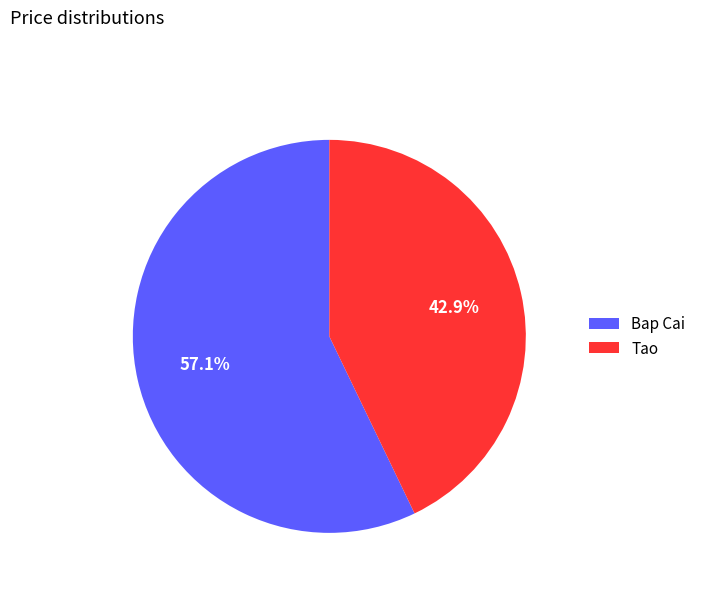

Which category accounts for the majority?

Bap Cai